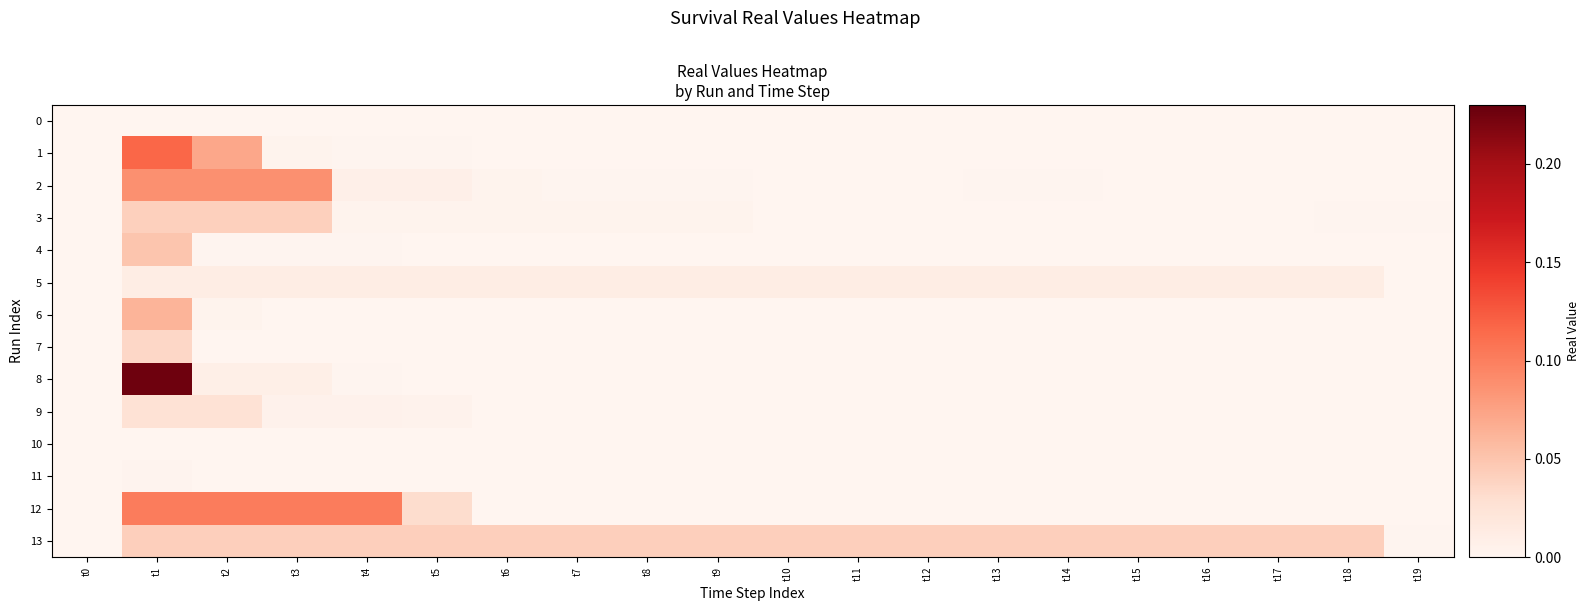

Which label corresponds to the largest value in the chart?

t1